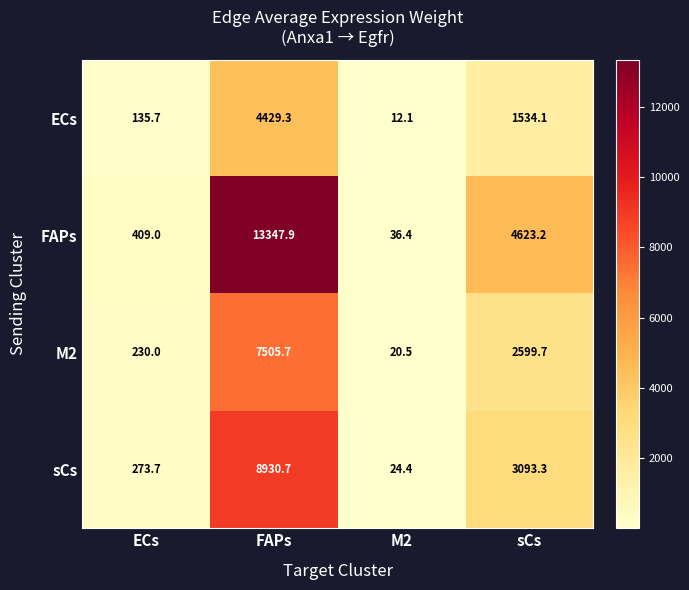

How many series are shown in this chart?

4